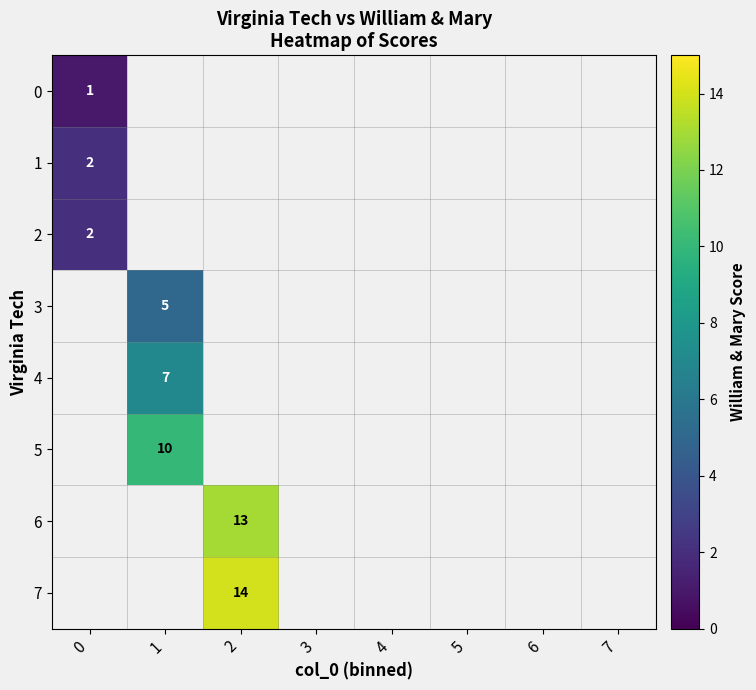

Count the number of categories in the chart.

8